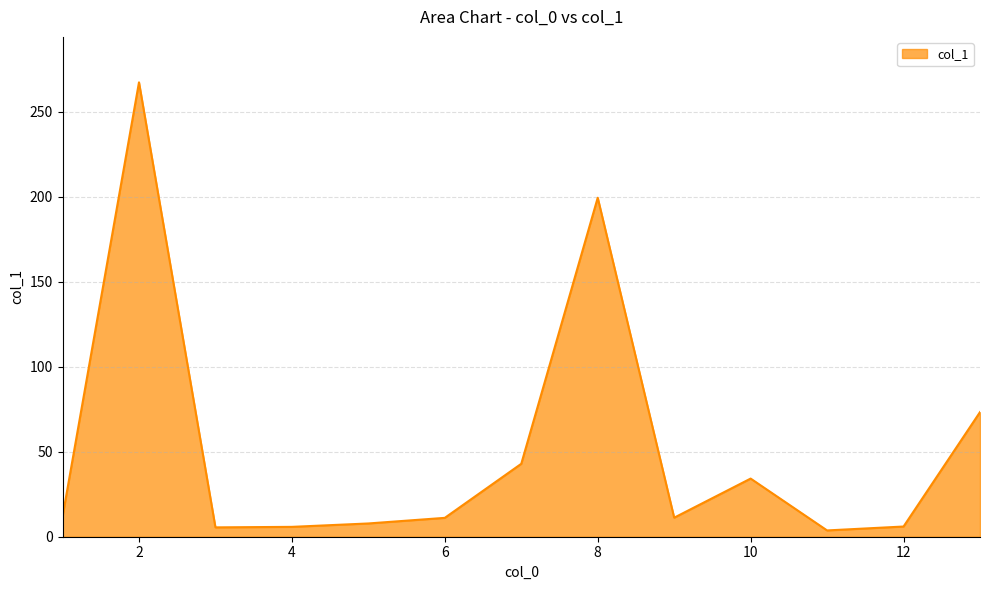

What is the smallest value displayed?

3.7